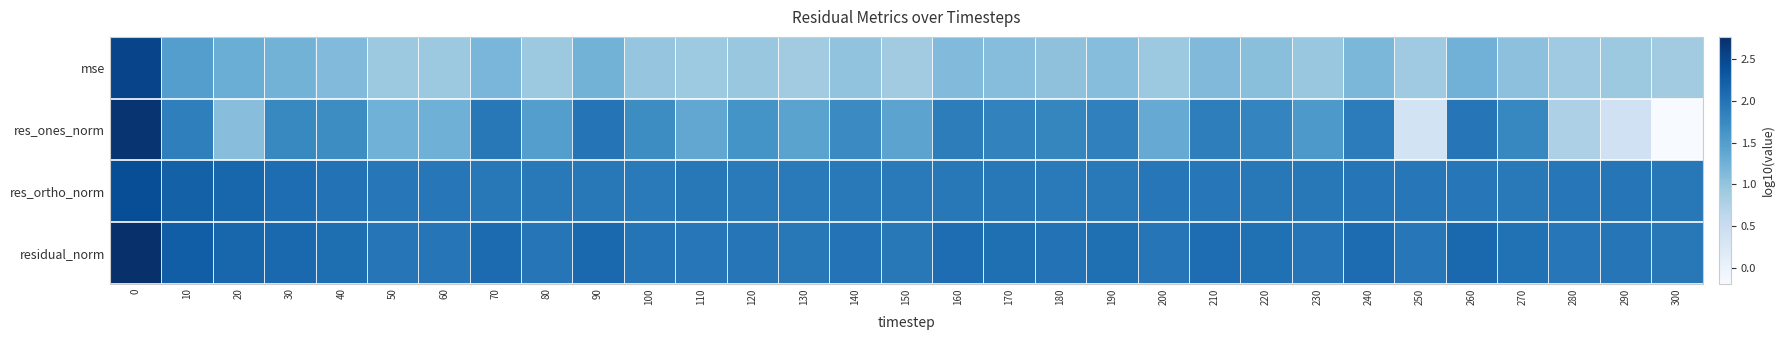

Which series has the largest total across all categories?

residual_norm